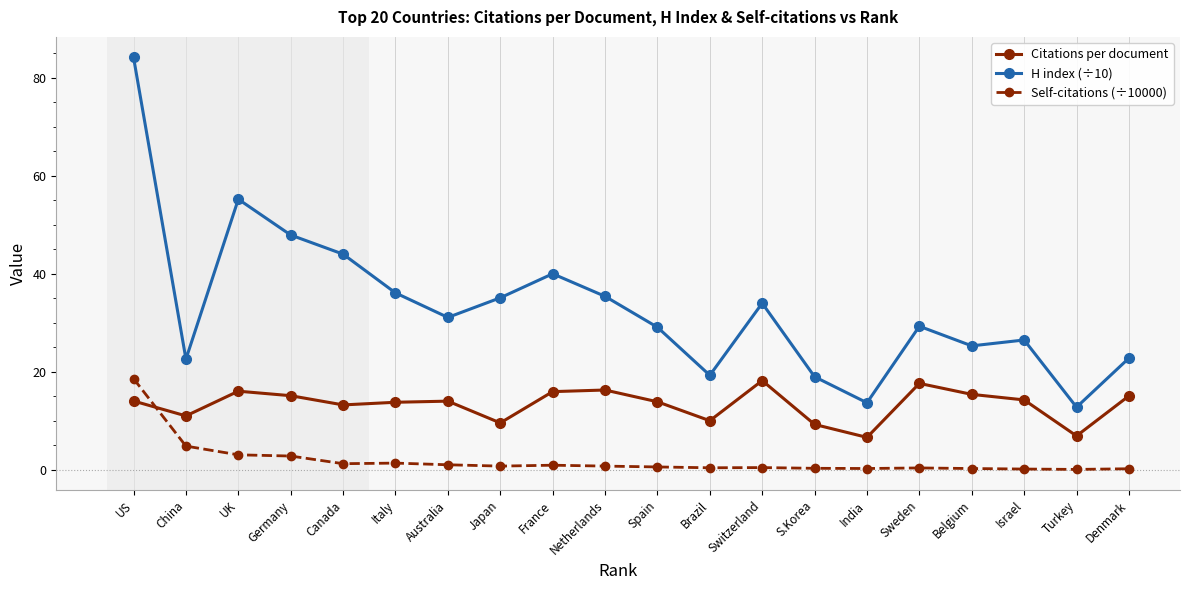

How many lines are shown in the chart?

3